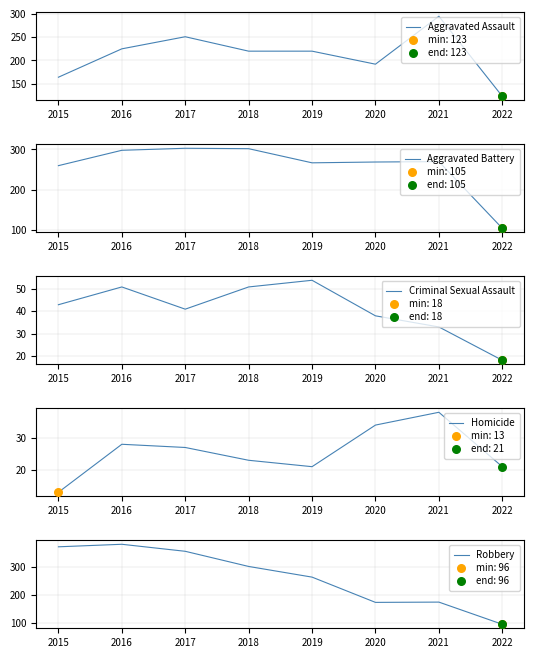

Which series has the largest Y range (max minus min)?

Robbery